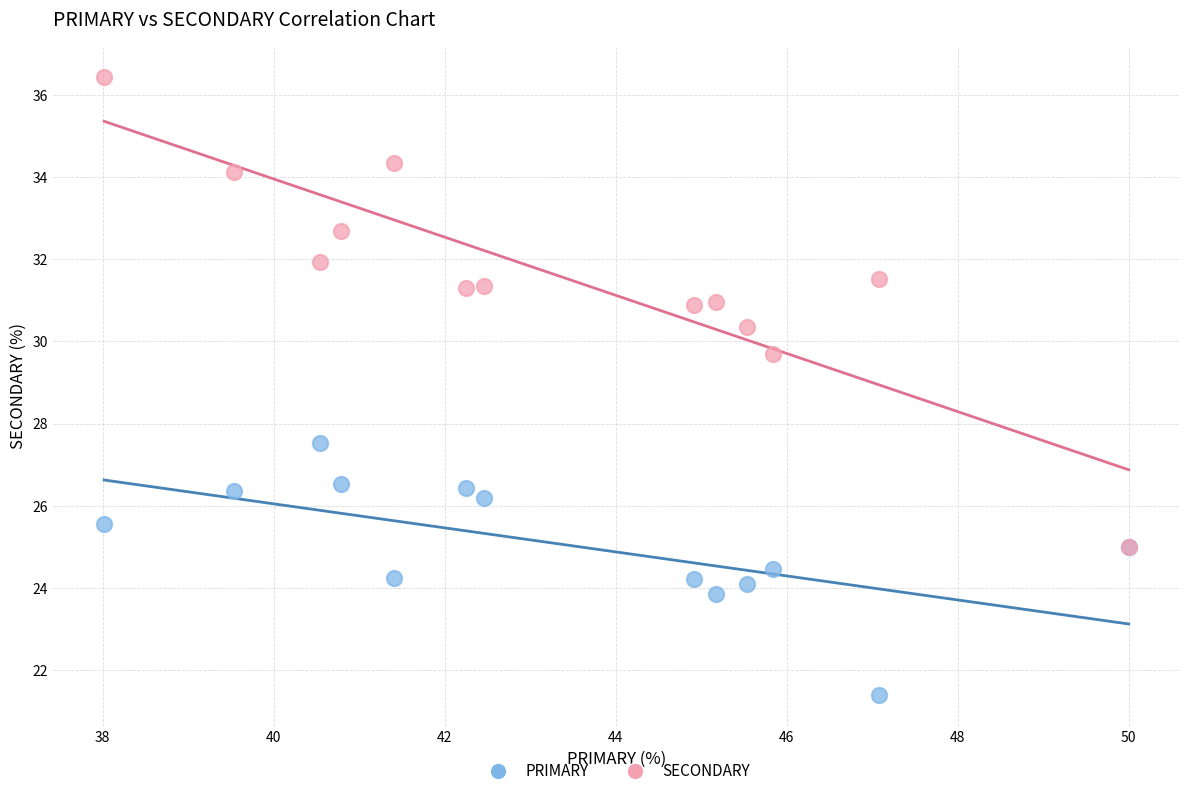

Which series reaches the minimum Y coordinate?

PRIMARY